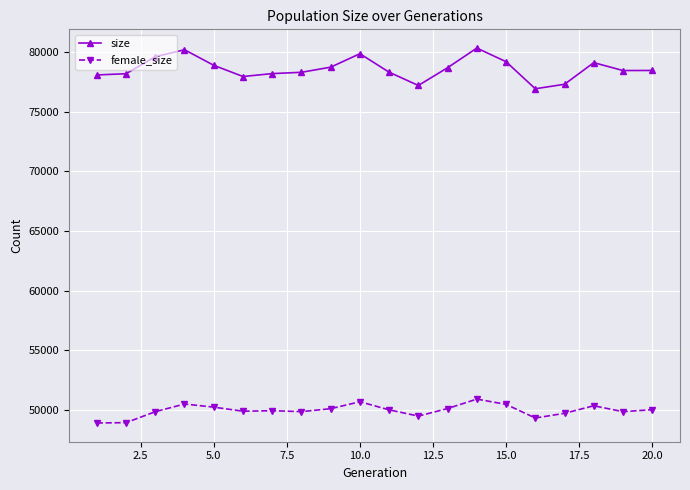

List the series in order of their peak value, lowest first.

female_size, size